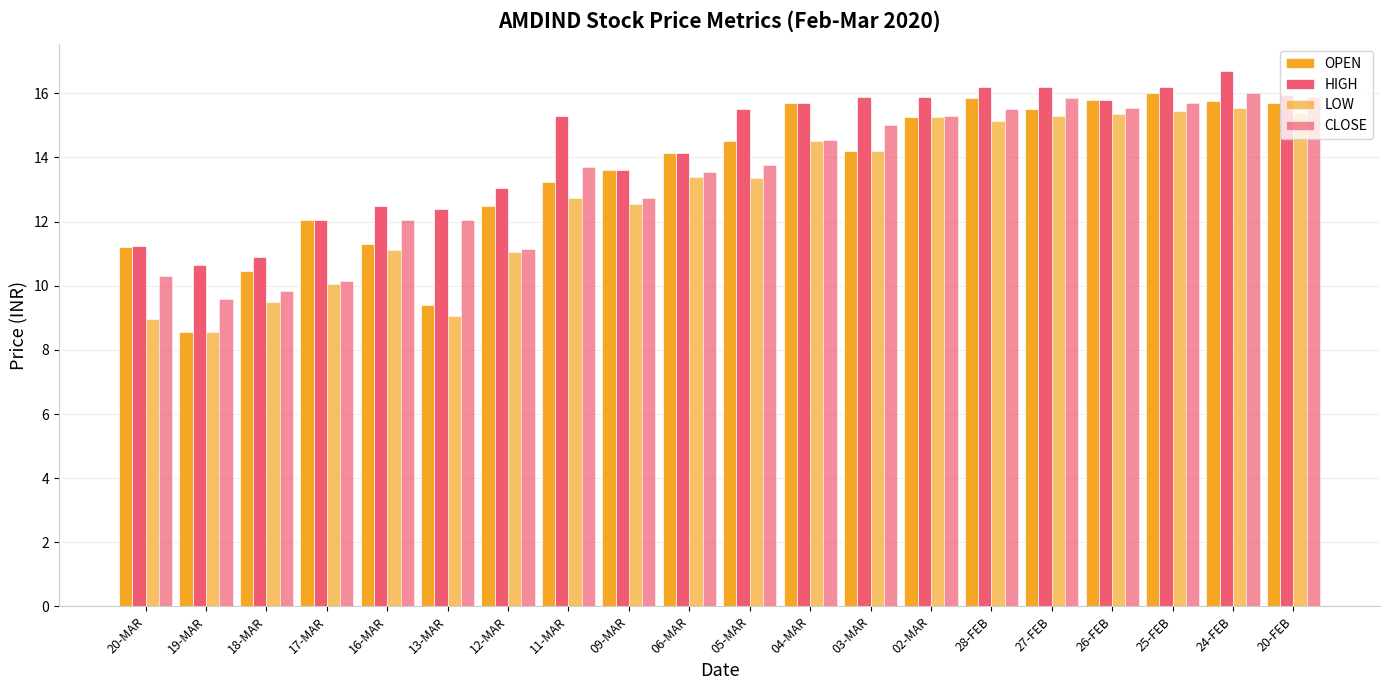

What is the label of the 19th bar from the right?

19-MAR